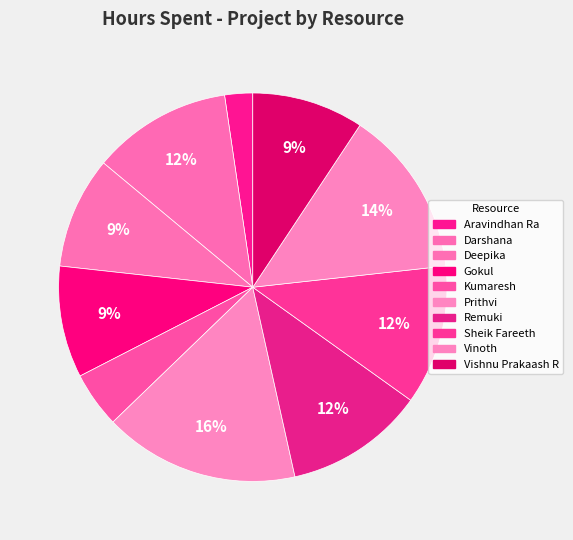

Combined, do Deepika and Remuki account for over 50%?

No